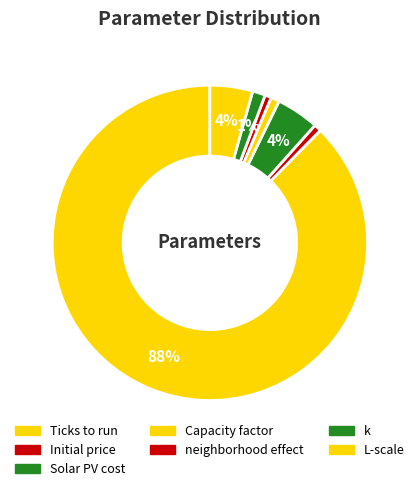

To the nearest percent, what percentage of the pie is k?

1%